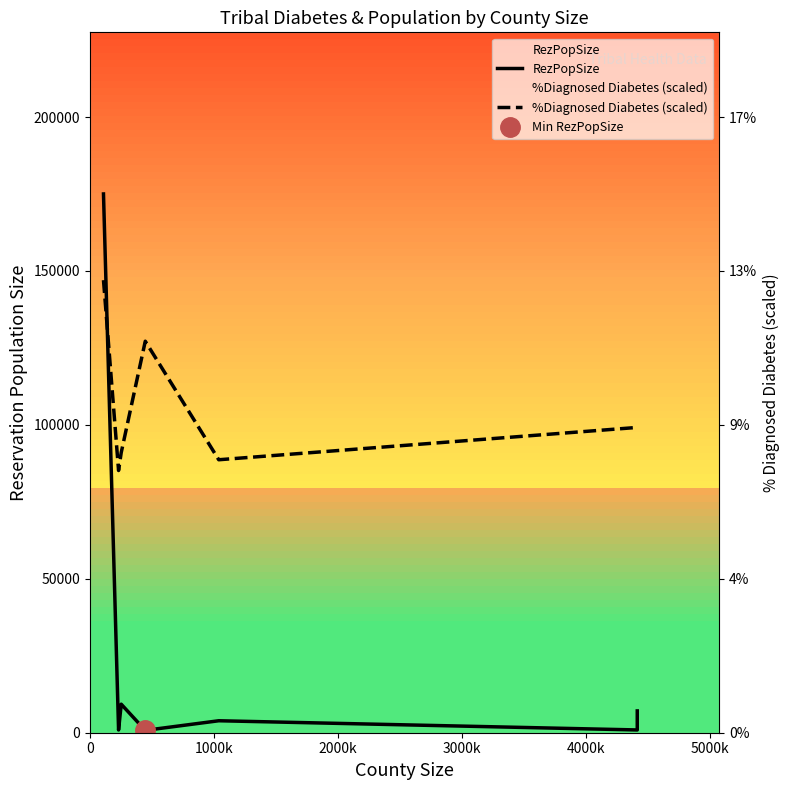

Which has a higher value, 2000k or 5000k?

2000k